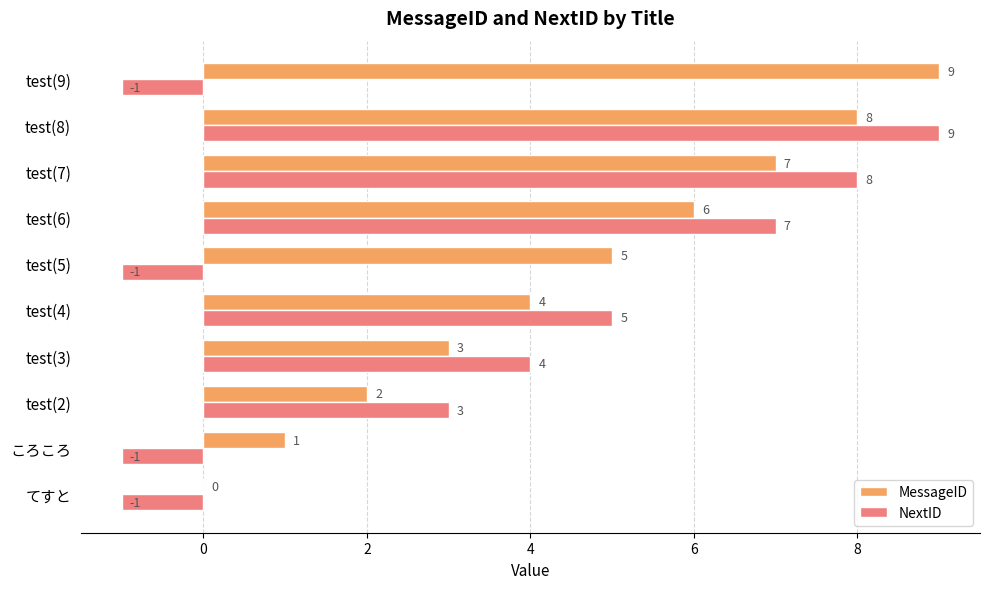

What is the sum of all MessageID values?

45